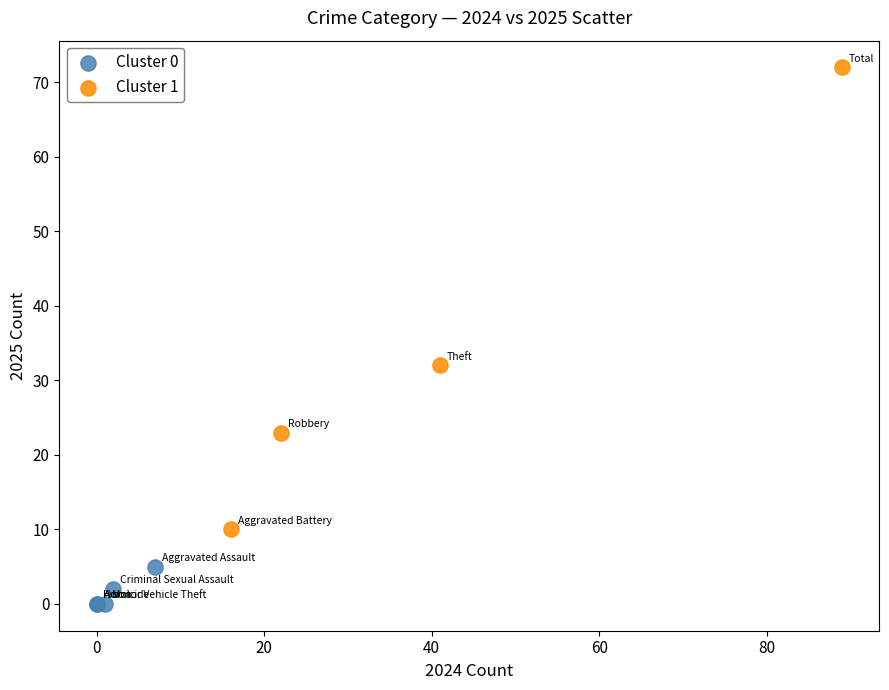

What are all the series names shown in the legend?

Cluster 0, Cluster 1